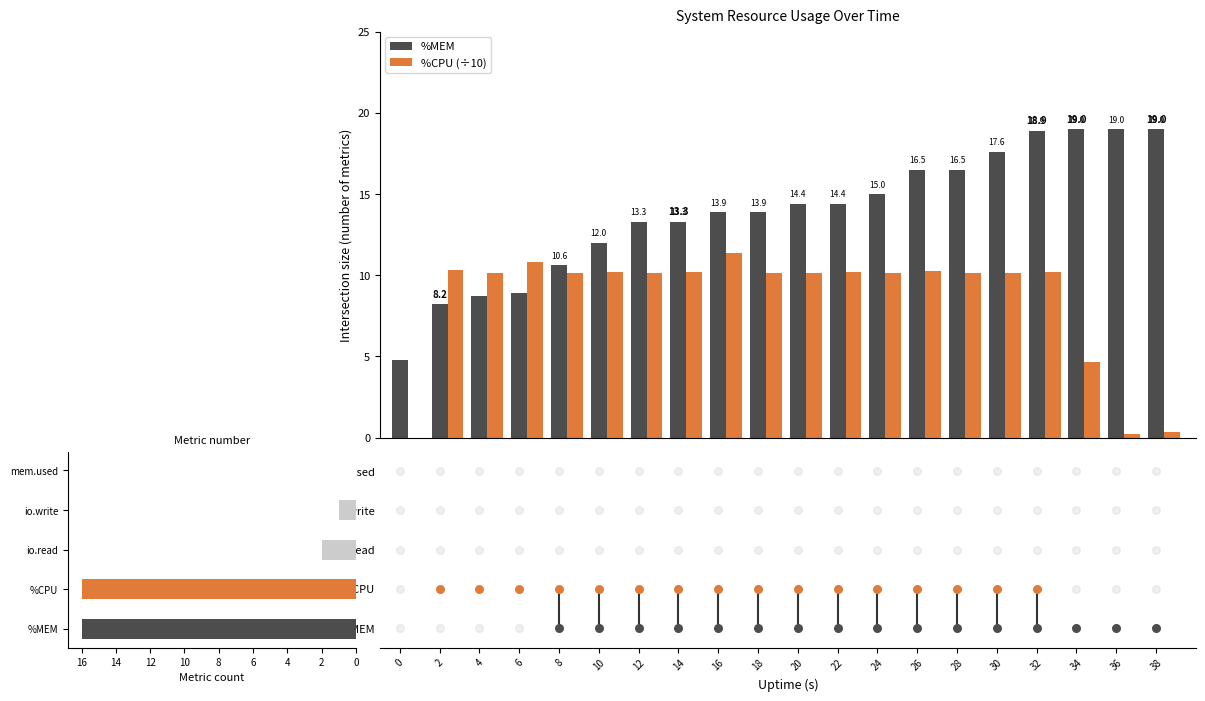

Which series contains the highest Y value?

%MEM